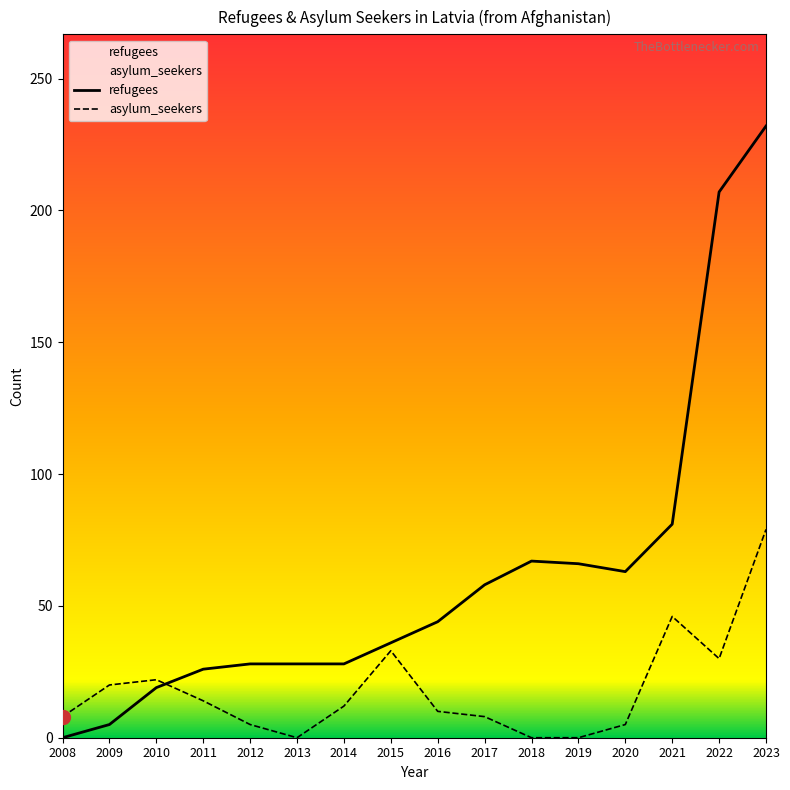

At which label does asylum_seekers first exceed 12?

2009